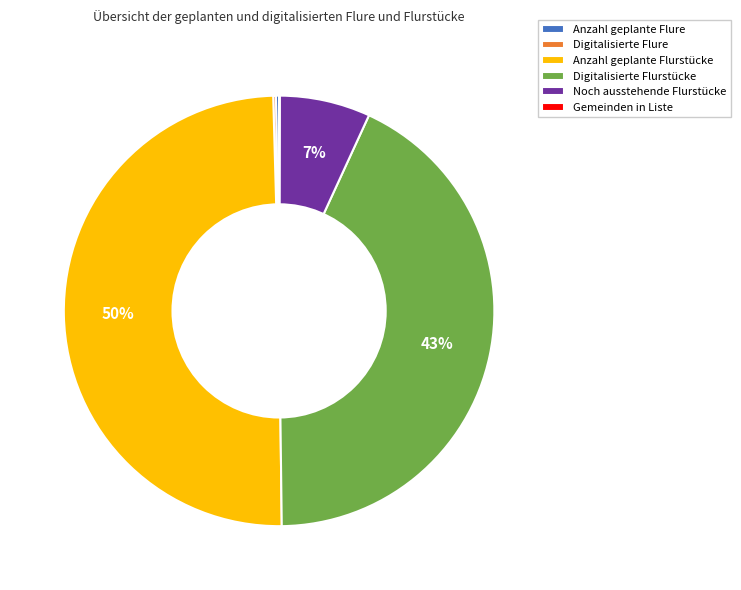

What is the ratio of the value at Anzahl geplante Flurstücke to the value at Digitalisierte Flurstücke?

1.2